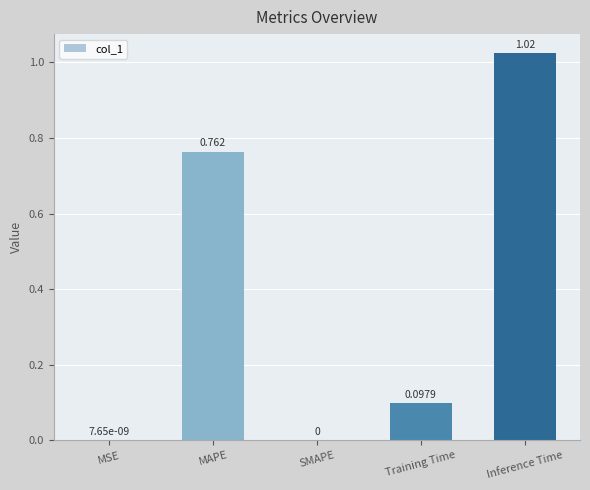

Between SMAPE and MAPE, which is larger?

MAPE